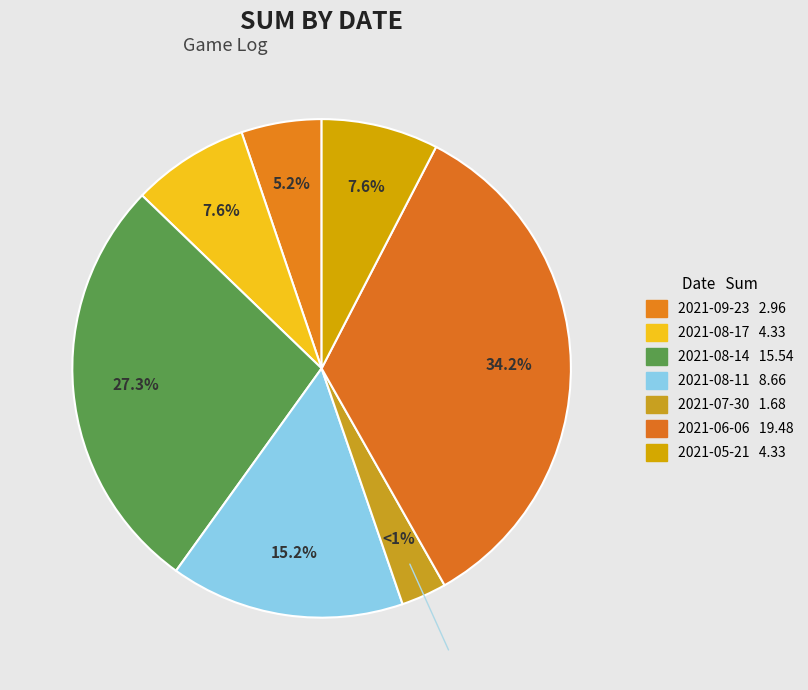

What is the total percentage of 2021-08-11 and 2021-05-21?

22.8%